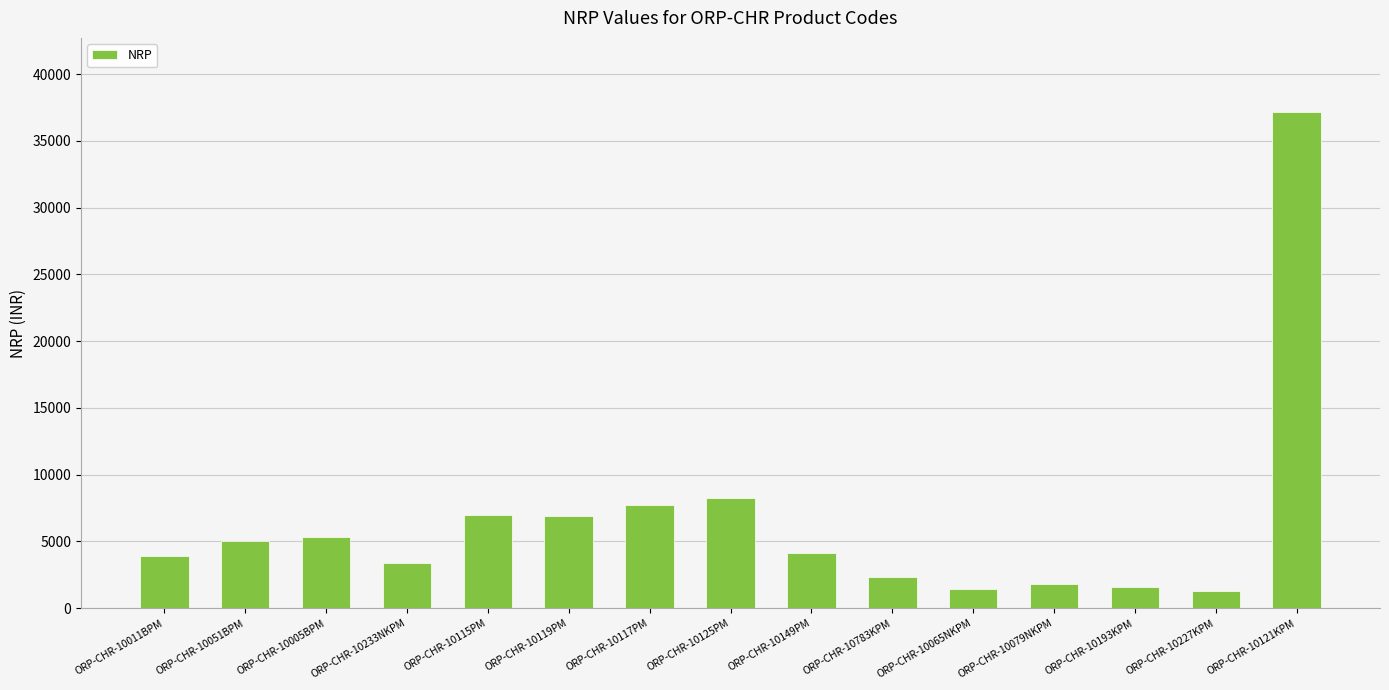

How many series are shown in this chart?

1